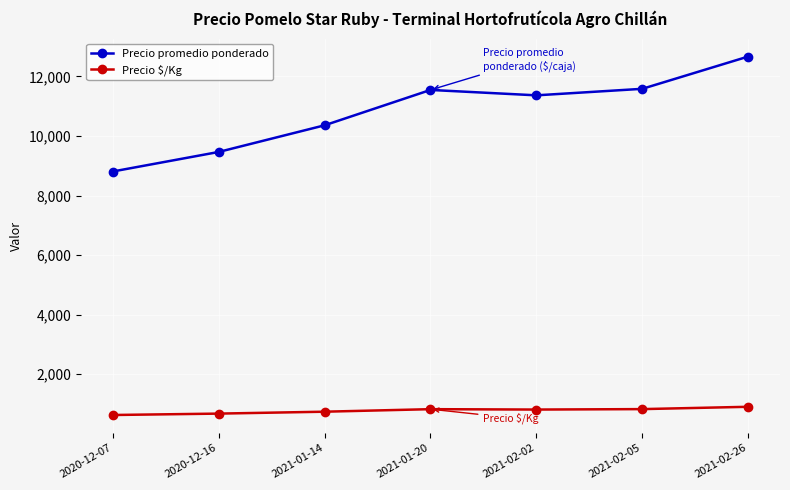

The Precio promedio ponderado series shows 15823 at 2020-12-16. True or false?

False